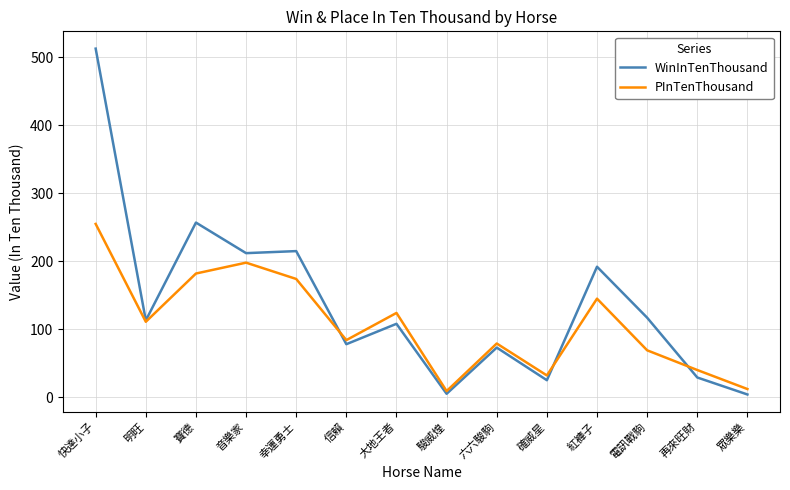

At 紅褲子, list the series in order from largest to smallest.

WinInTenThousand, PInTenThousand